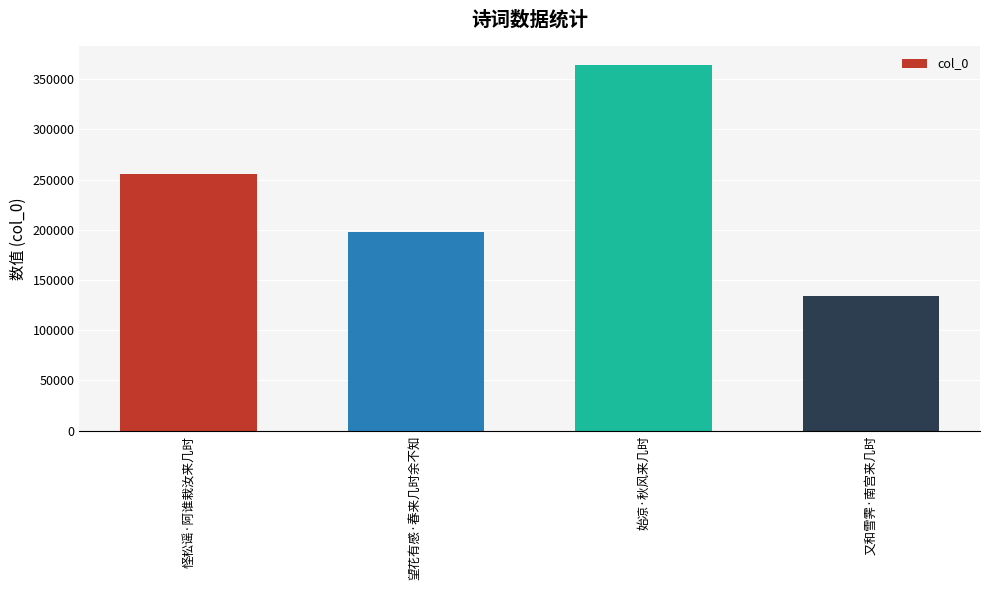

What is the sum of all values?

952184